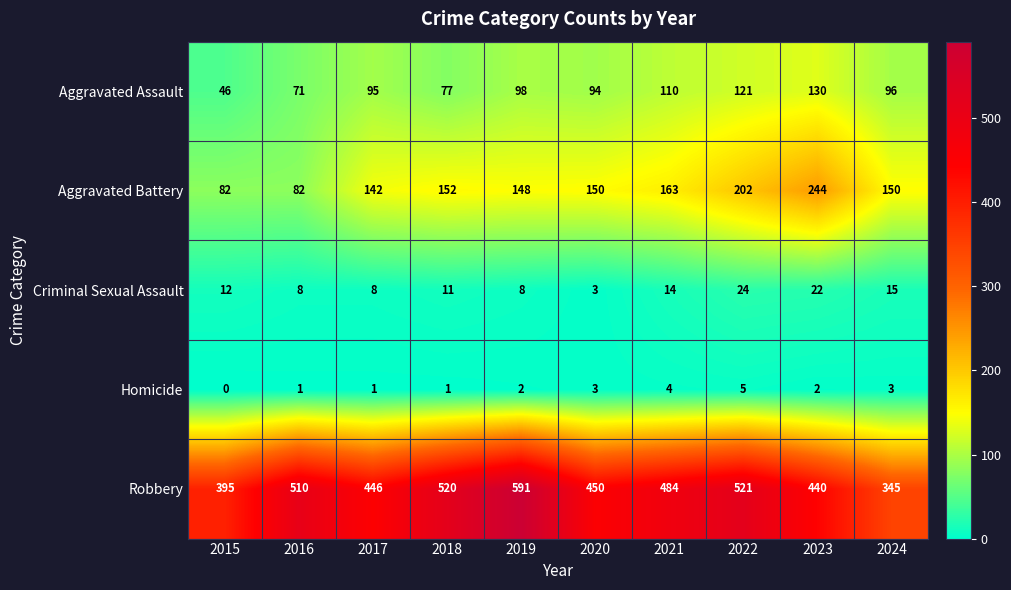

List the series in order of their peak value, highest first.

Robbery, Aggravated Battery, Aggravated Assault, Criminal Sexual Assault, Homicide